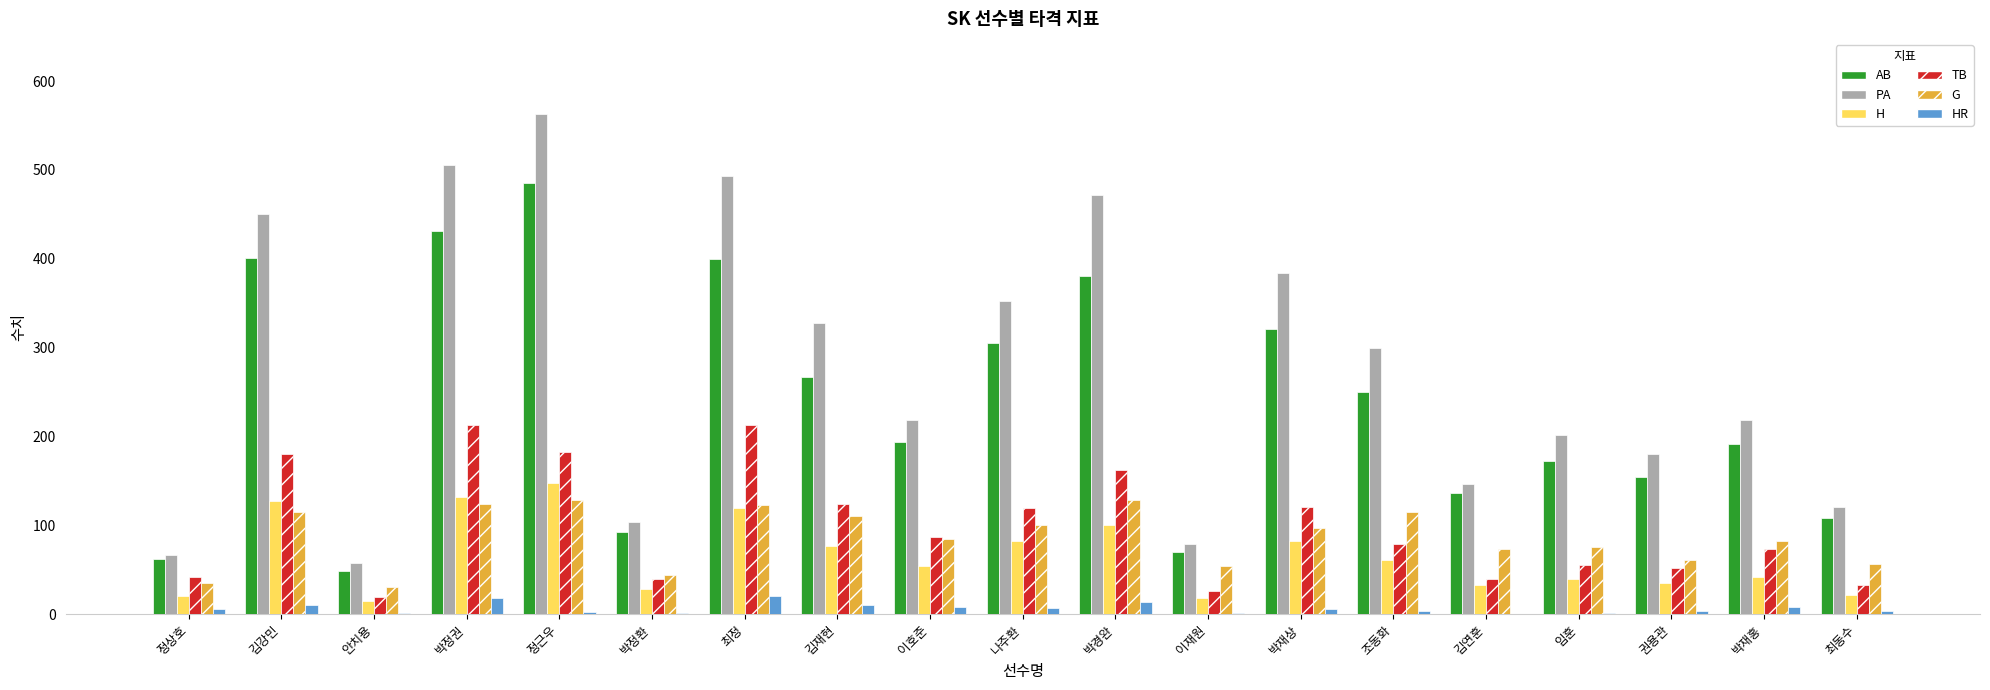

Where does the H series first go above 54?

김강민